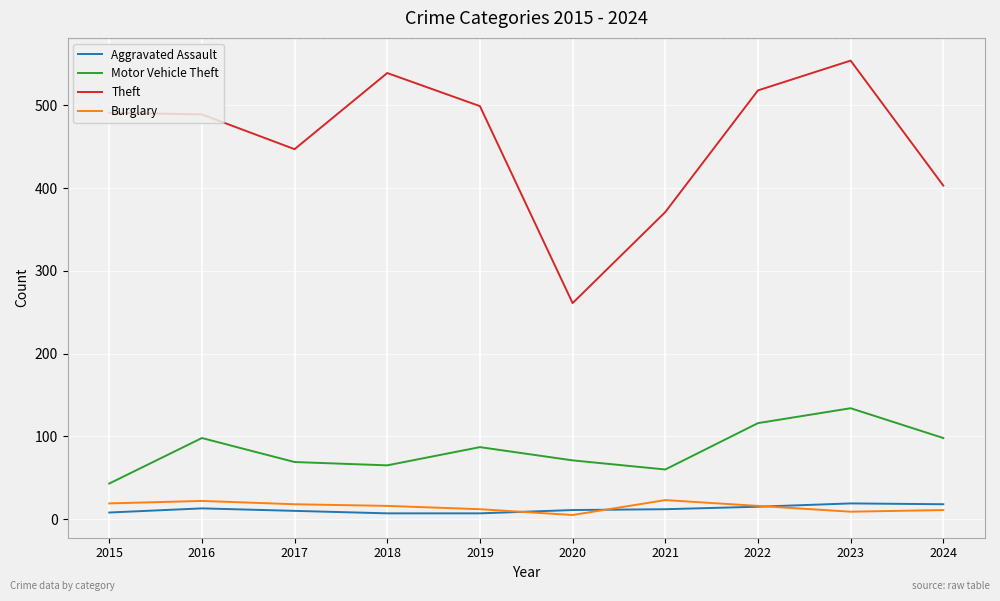

What is the spread (max minus min) of values at 2021?

359